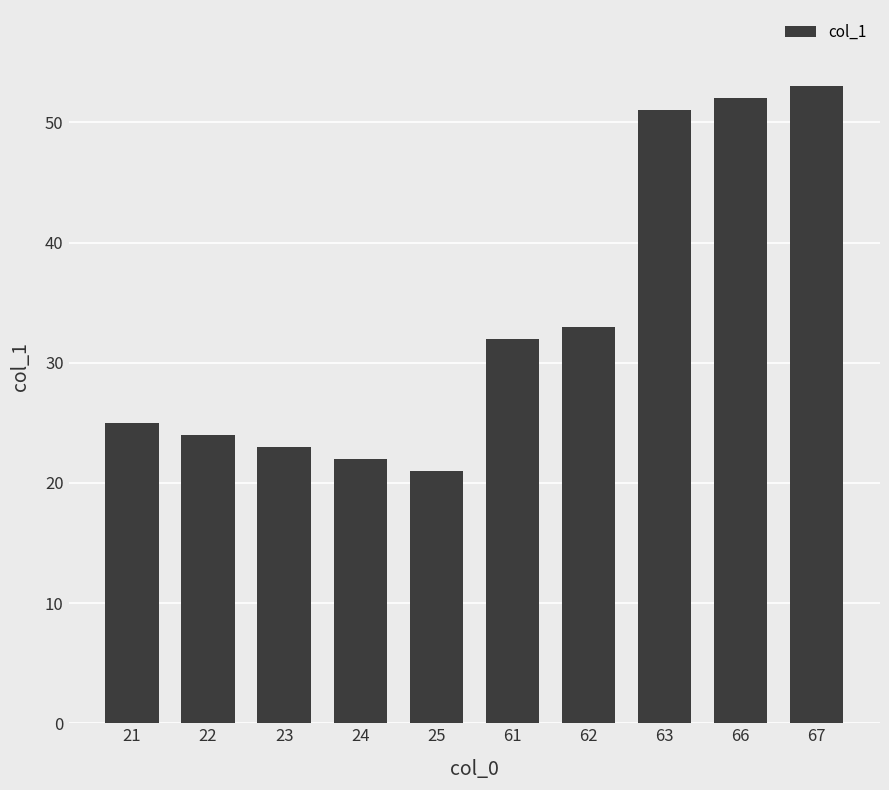

Between 62 and 22, which is larger?

62